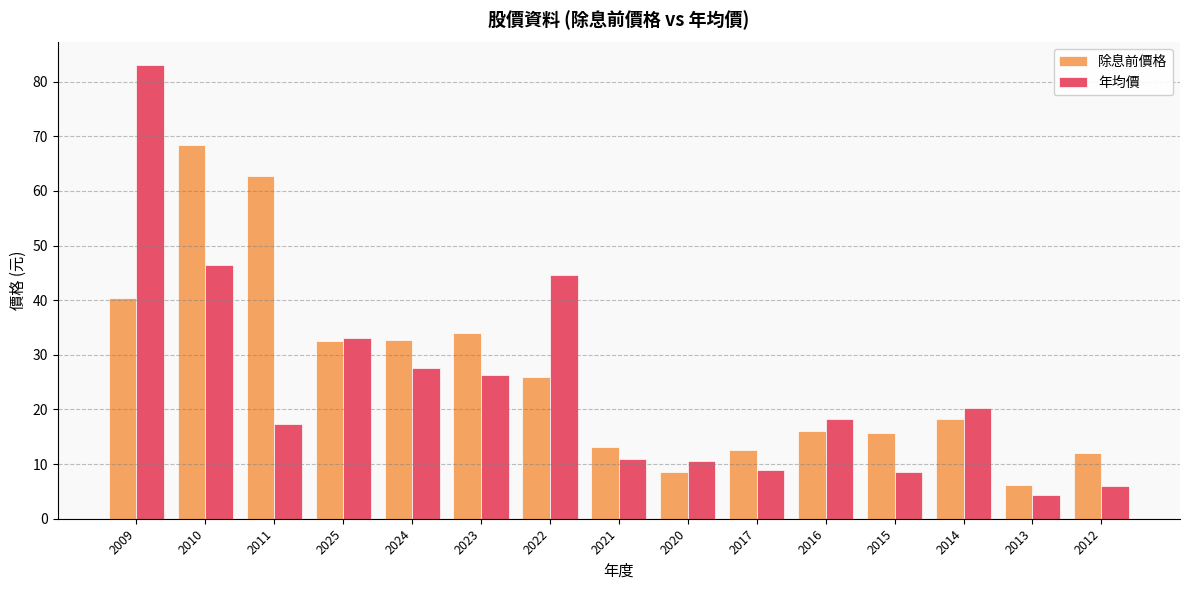

How many categories are shown in the chart?

15